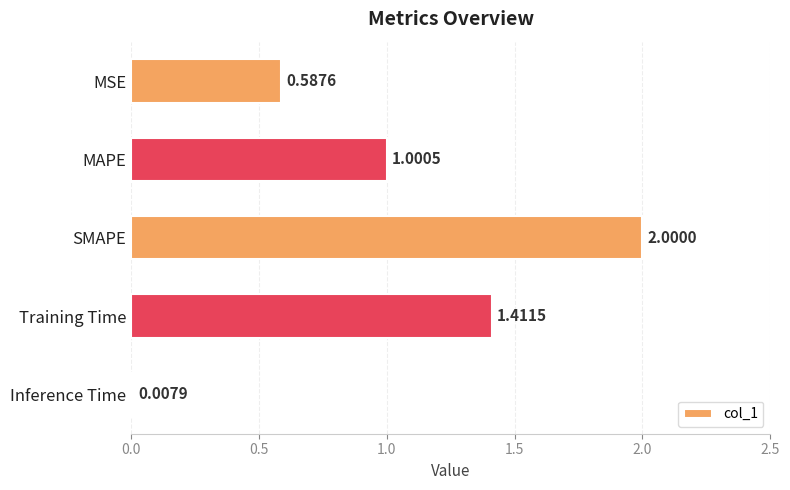

Where is the data nearest to the value 1?

MAPE